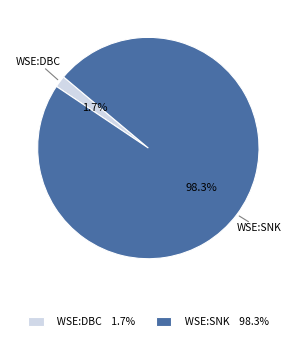

Count the number of slices in the pie.

2